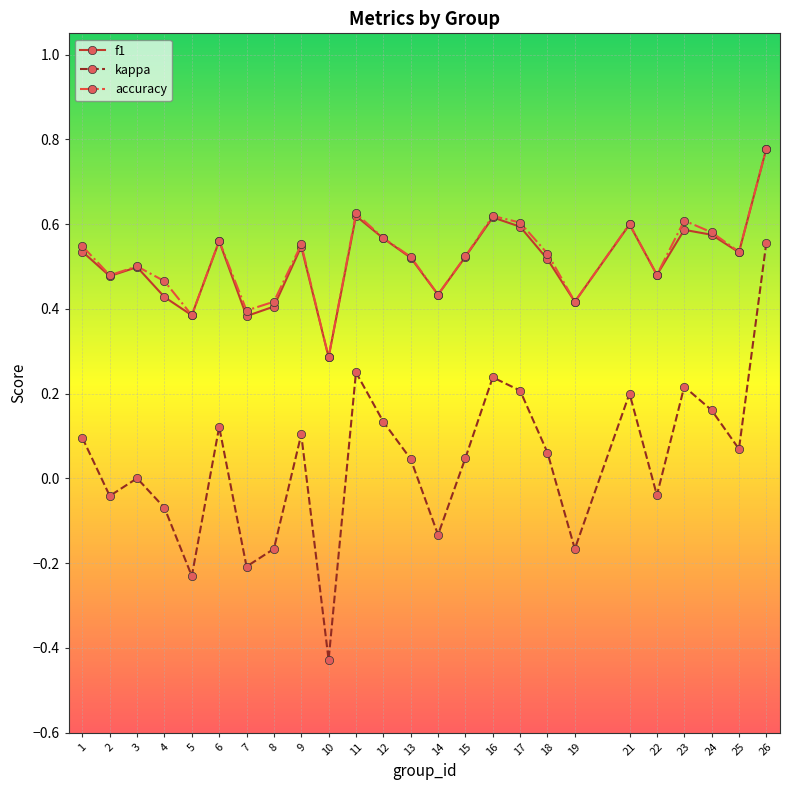

The value of kappa at 16 is 0.2. True or false?

True